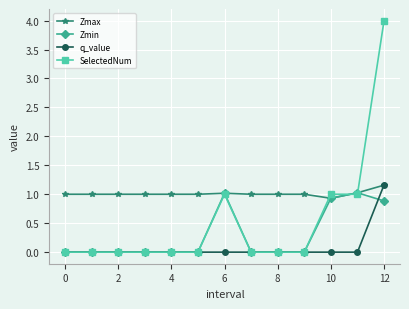

What is the maximum value shown in the chart?

4.0